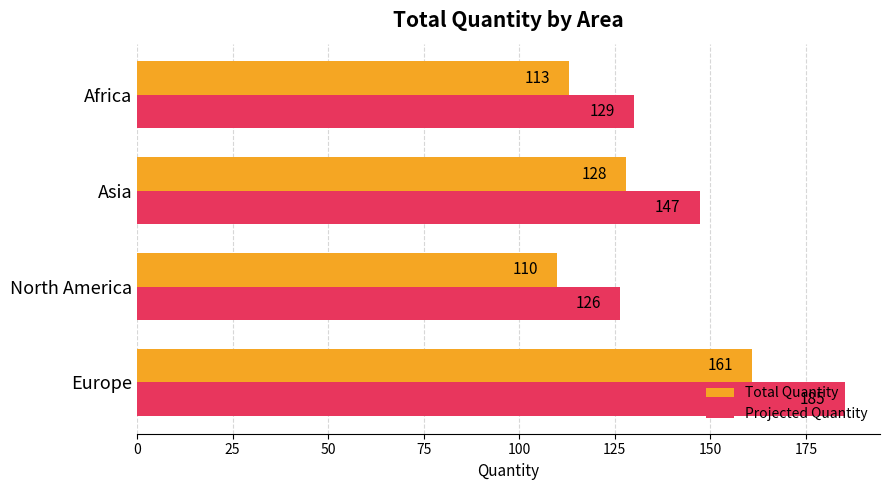

Rank the categories by Projected Quantity value from lowest to highest.

North America, Africa, Asia, Europe